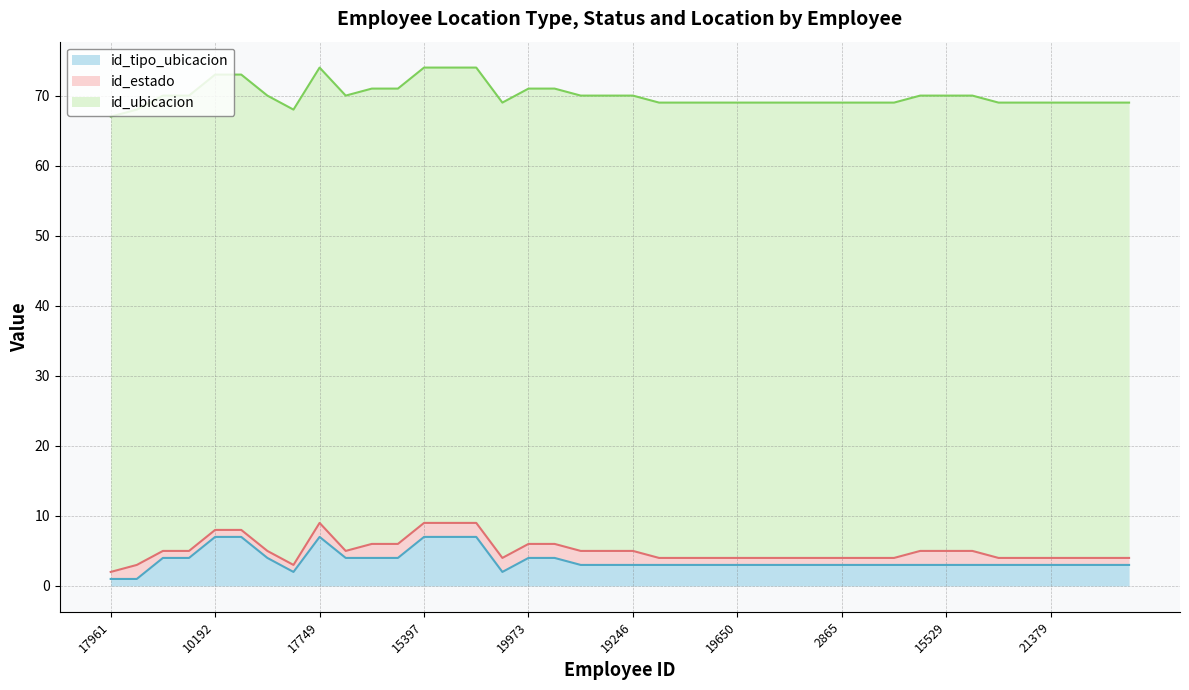

Where is id_estado nearest to the value 1?

17961